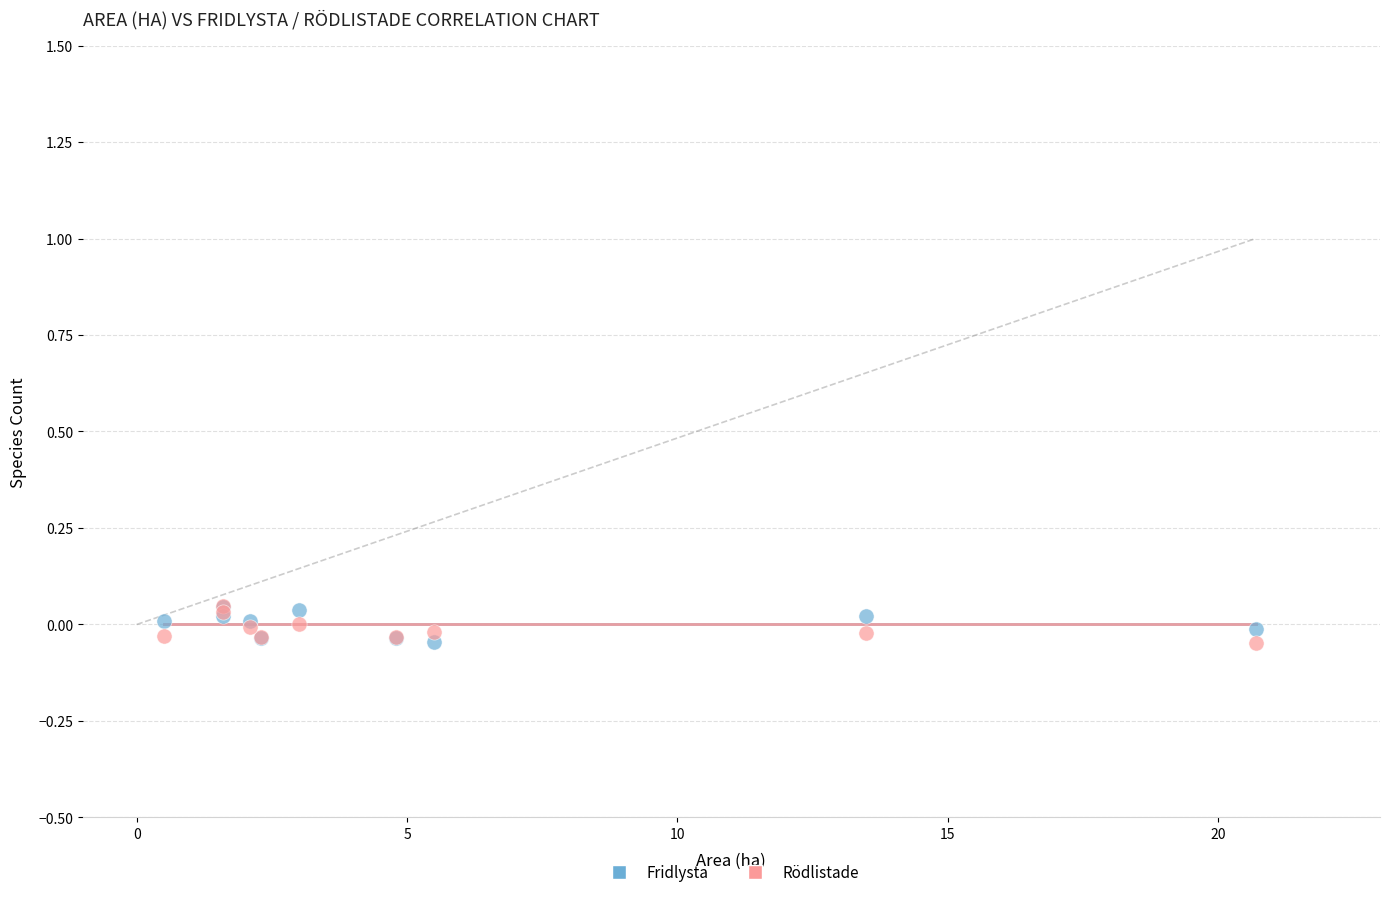

What are all the series names shown in the legend?

Fridlysta, Rödlistade